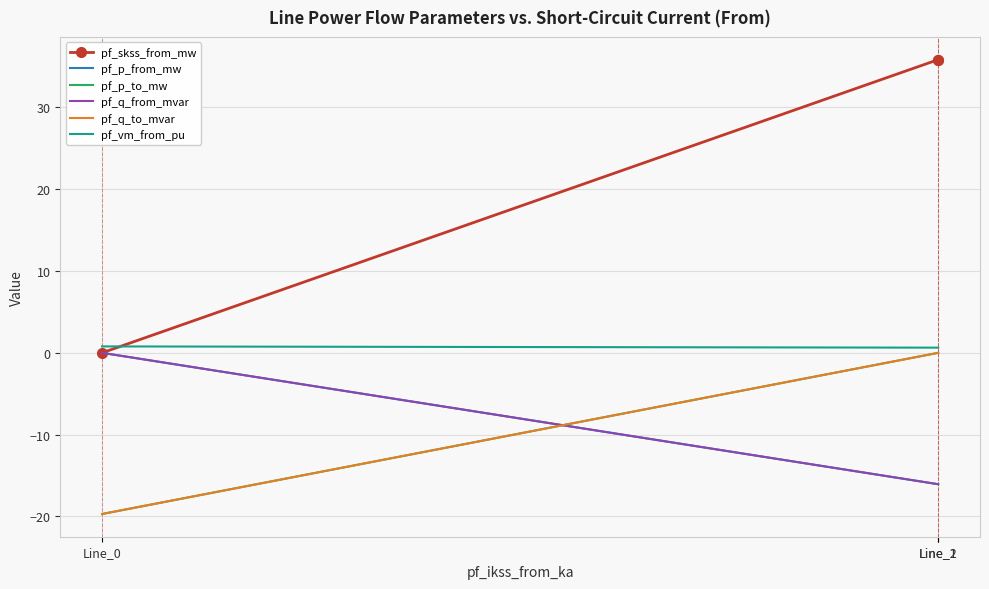

Which series has the widest spread of values?

pf_skss_from_mw